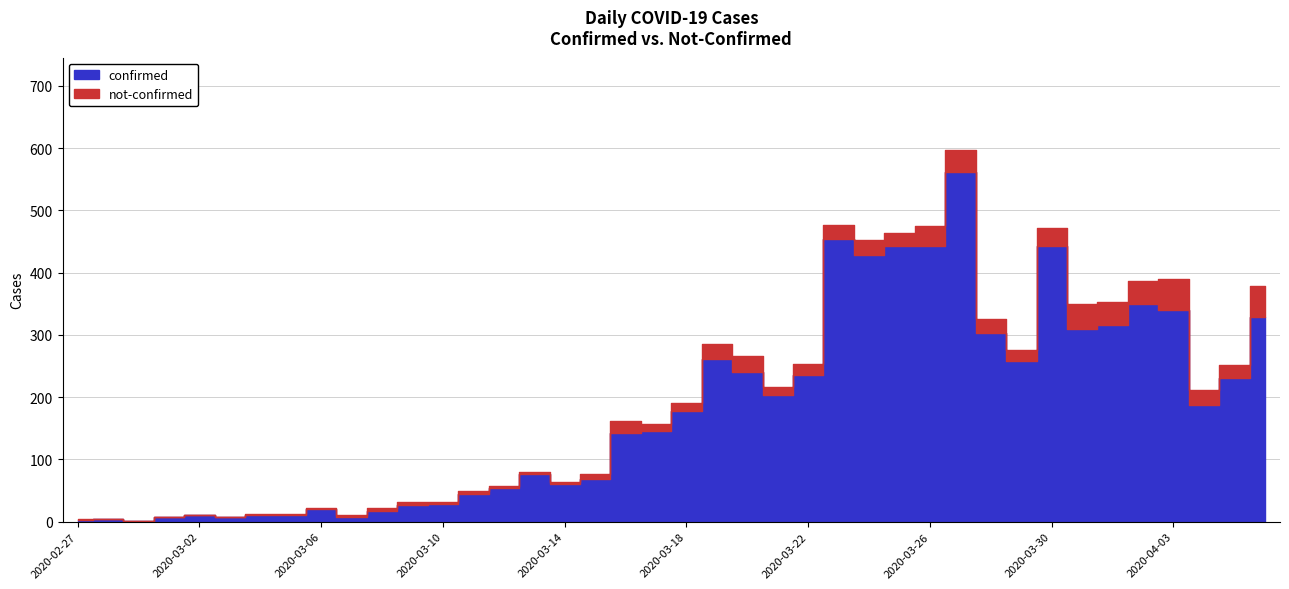

In not-confirmed, how many points are higher than both neighbors (excluding endpoints)?

9